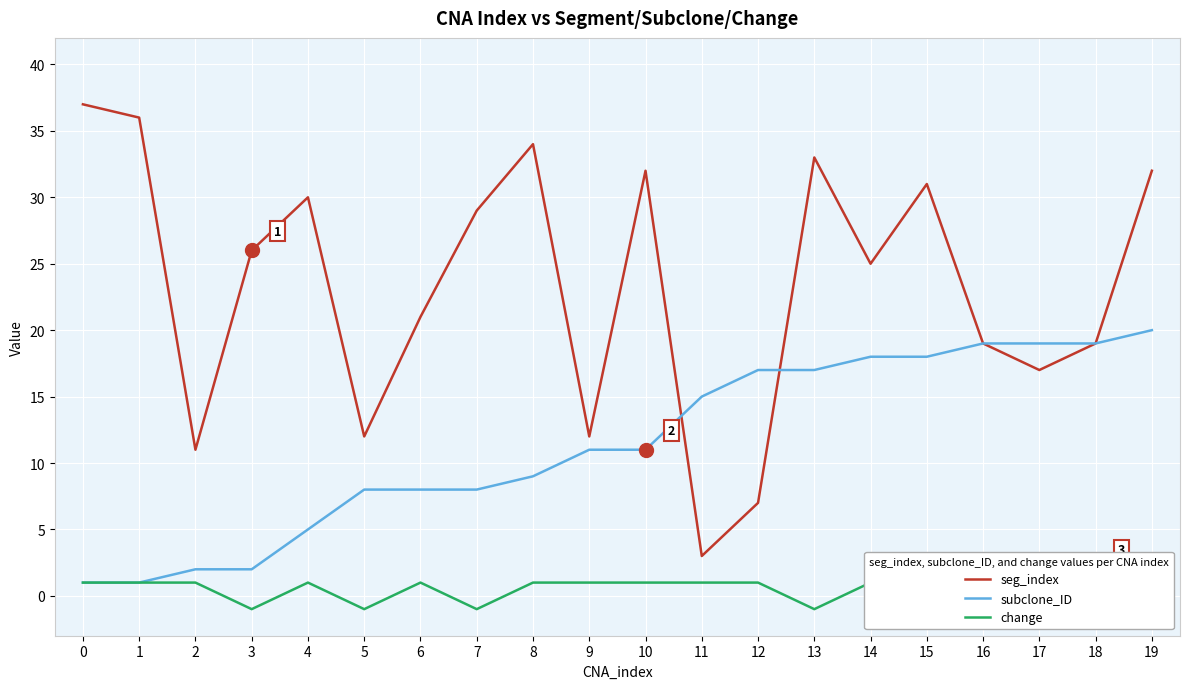

True or false: seg_index has a value of 19 at 18.

True